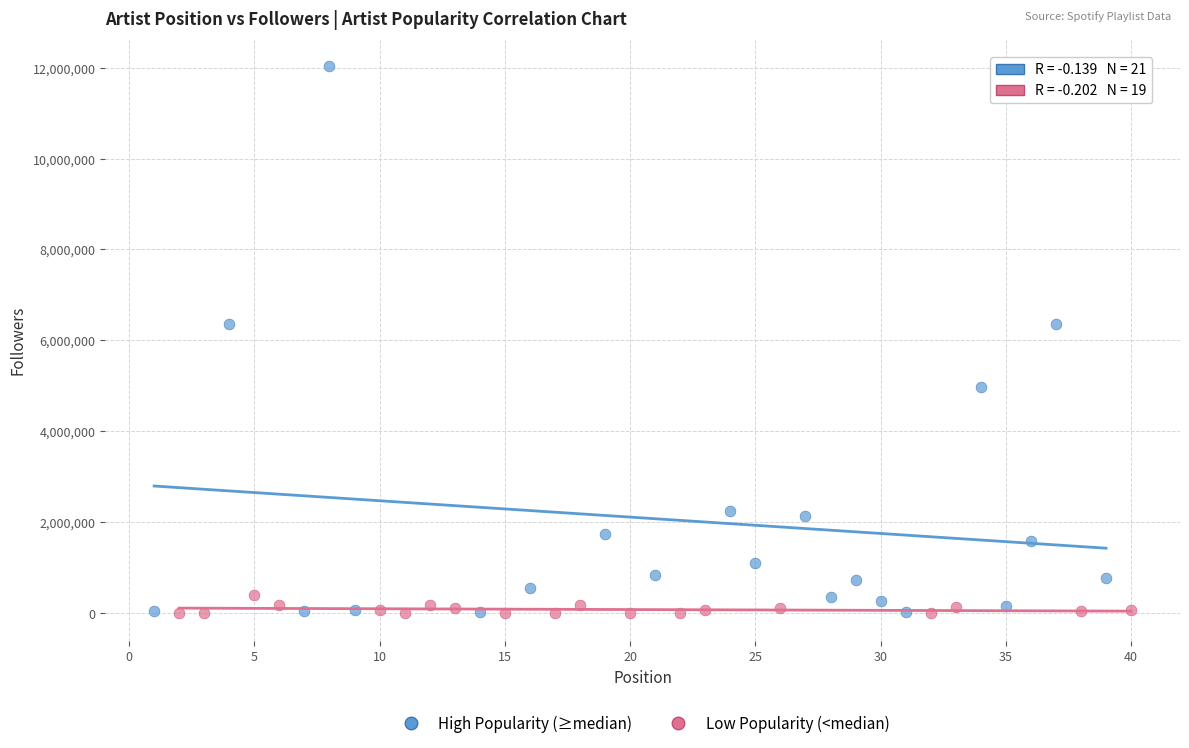

Which series has the largest Y range (max minus min)?

High Popularity (≥median)